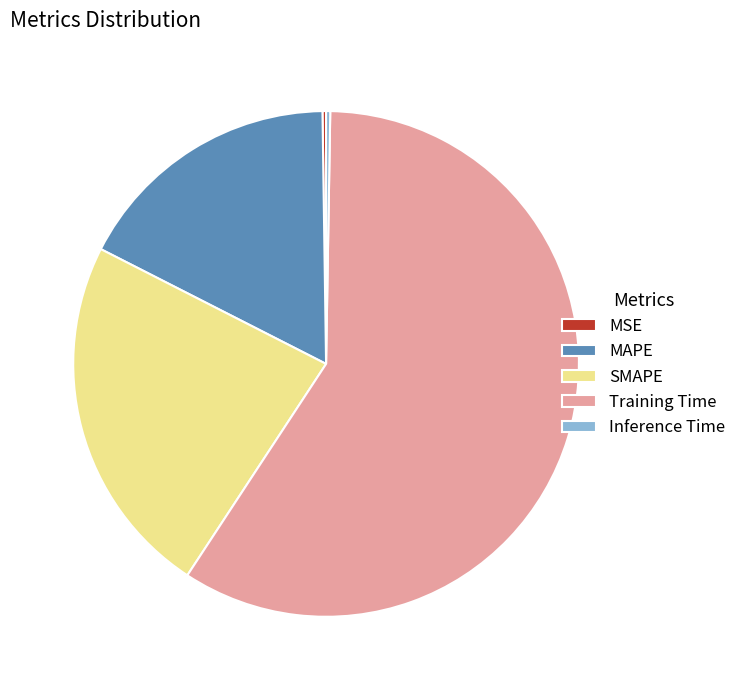

Between SMAPE and MAPE, which is larger?

SMAPE